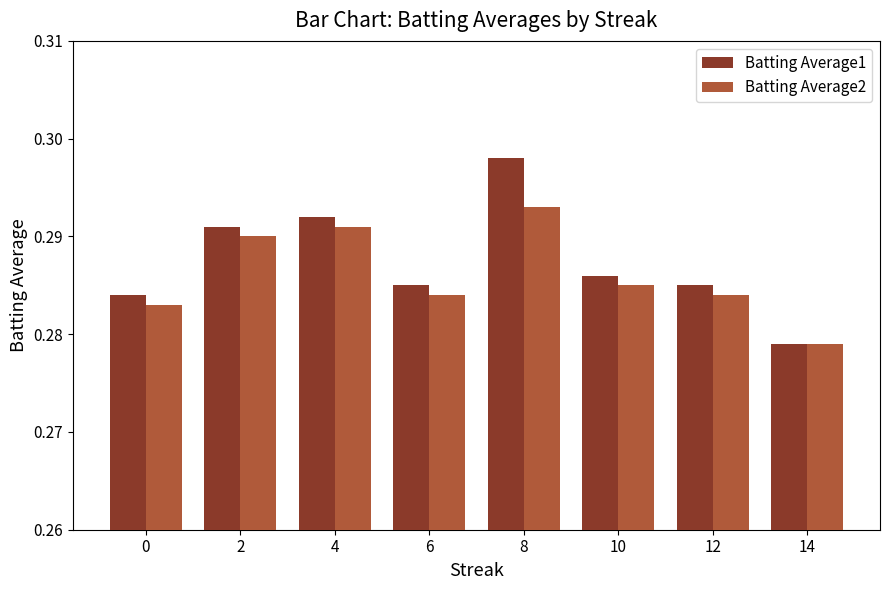

The value of Batting Average2 at 0 is 0.1. True or false?

False